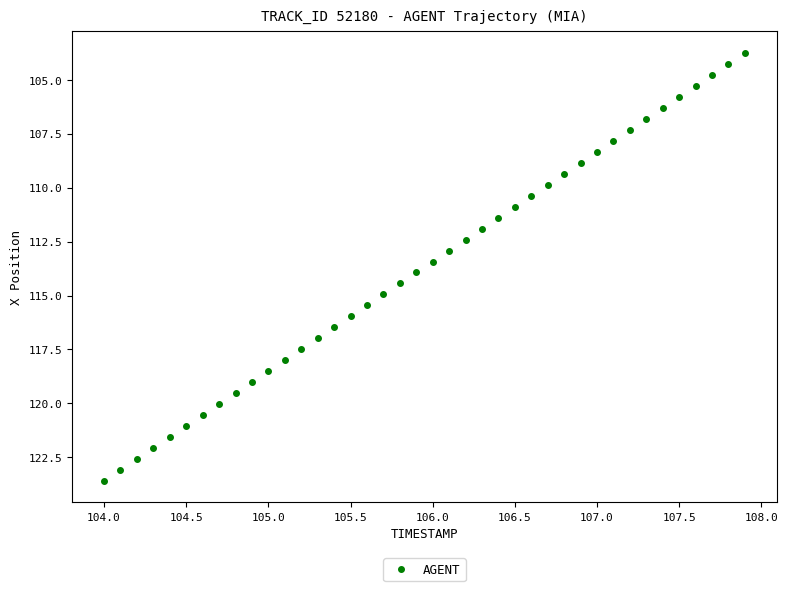

What is the range of X values (max minus min)?

3.9